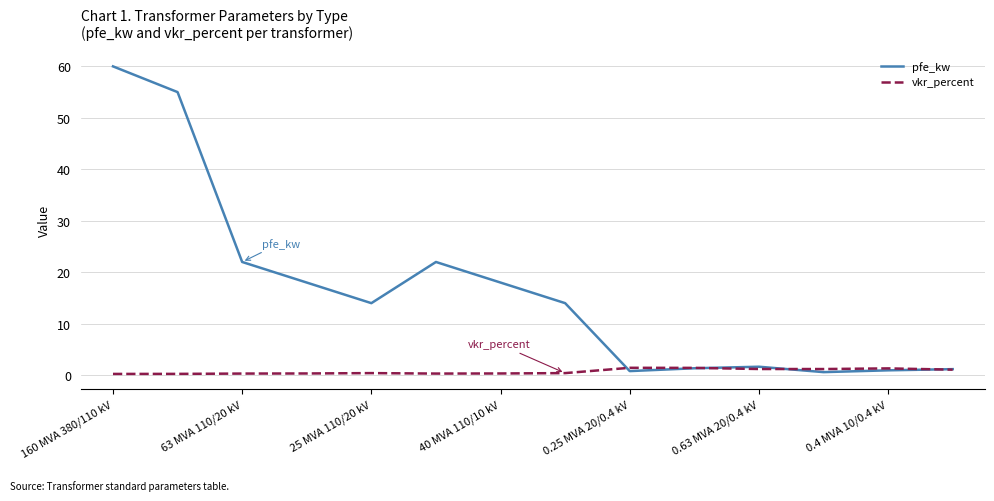

Rank the series by their maximum value, from highest to lowest.

pfe_kw, vkr_percent